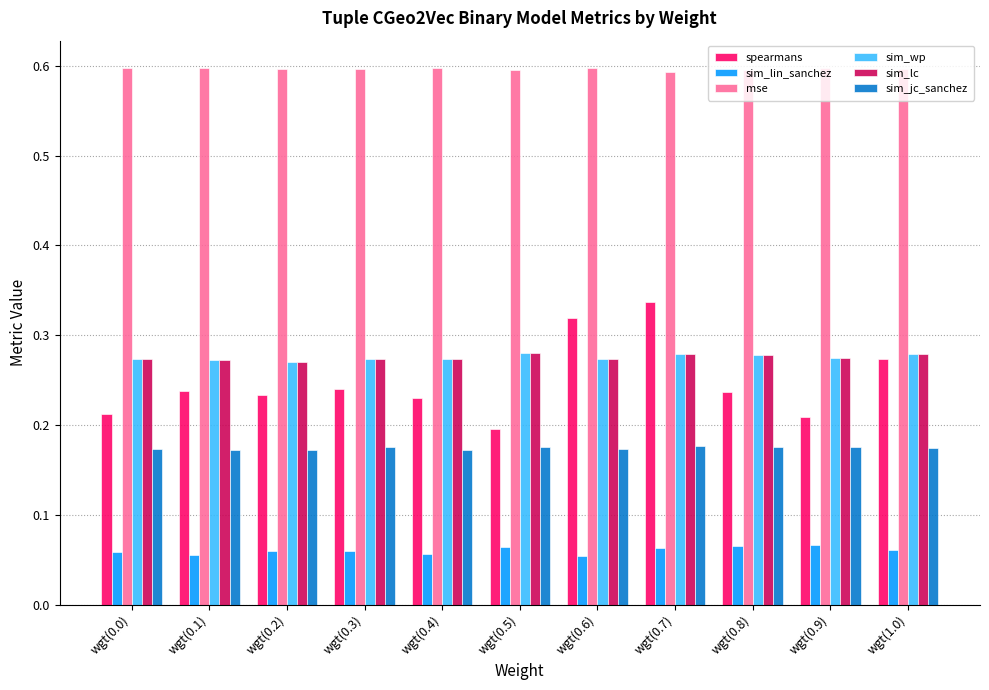

How many spearmans values are between 0 and 1?

11